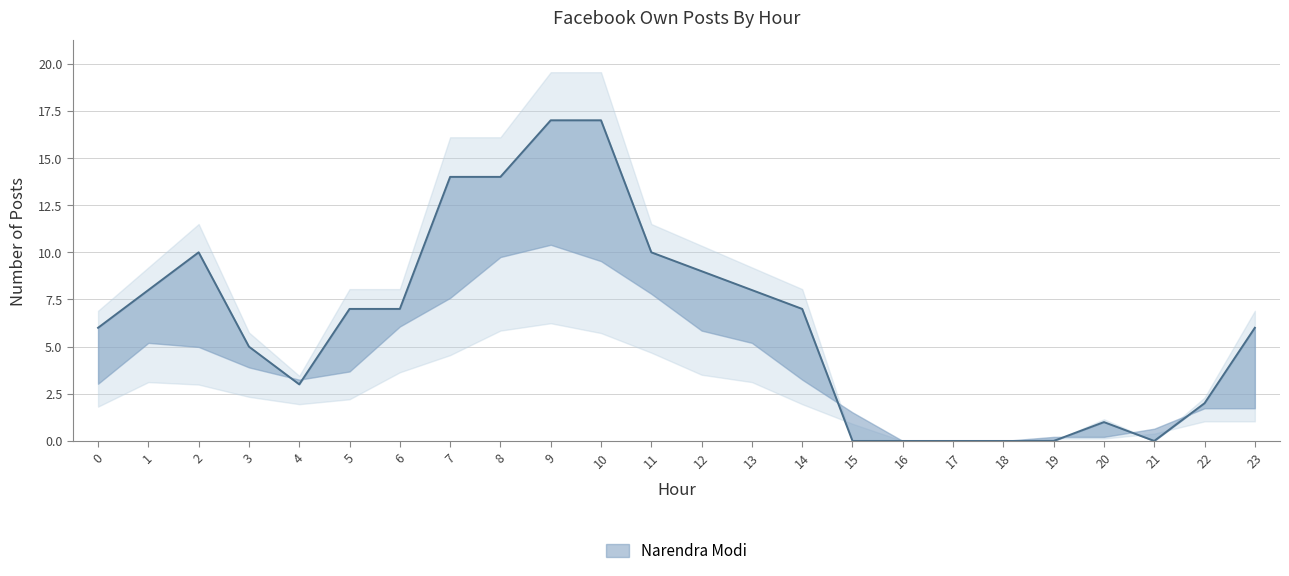

True or false: there are more than 2 points higher than both neighbors.

False